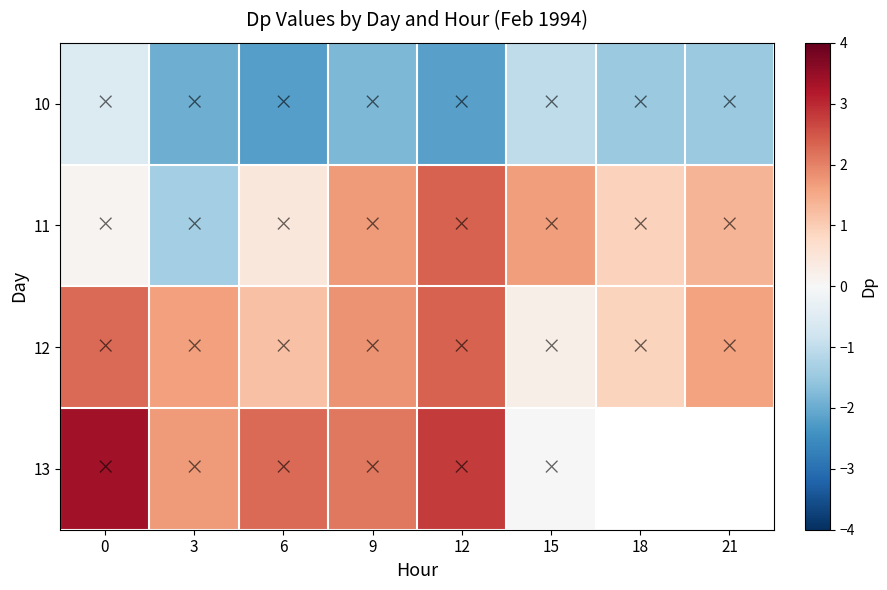

The 12 series shows 0.2 at 15. True or false?

True